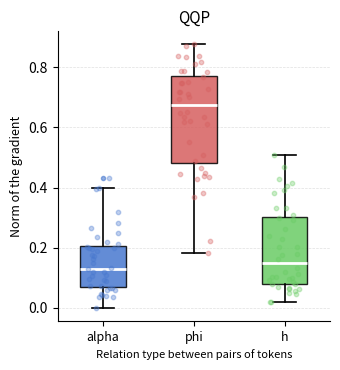

Which box is the tallest, from its lower edge to its upper edge?

phi